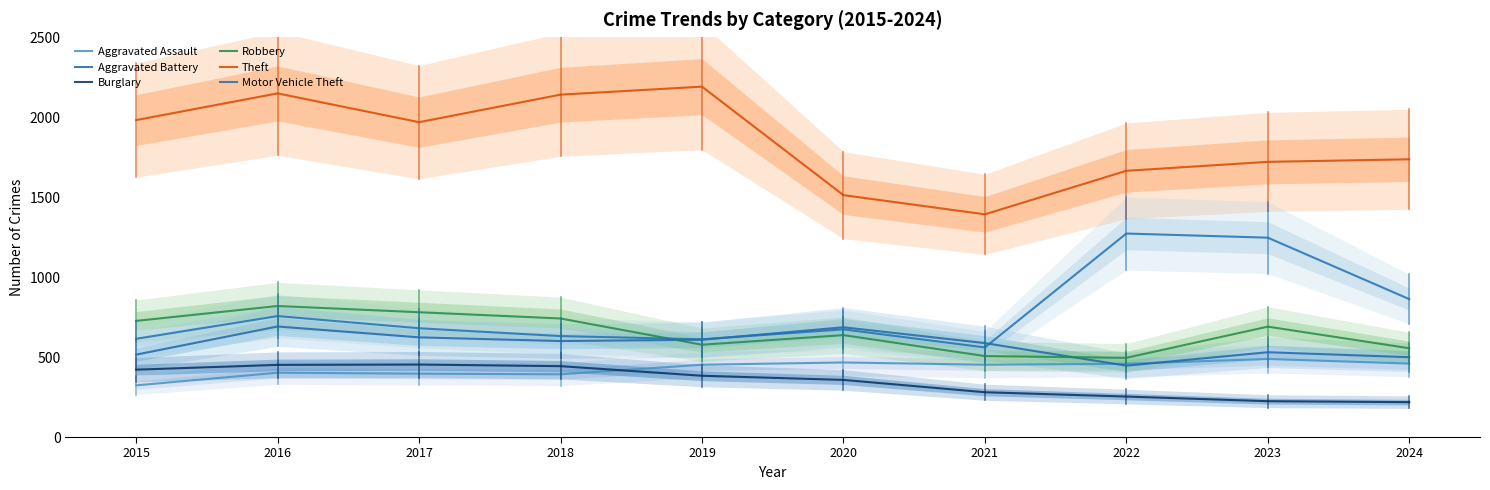

Is the value of Robbery at 2019 greater than the value of Aggravated Battery at 2015?

Yes